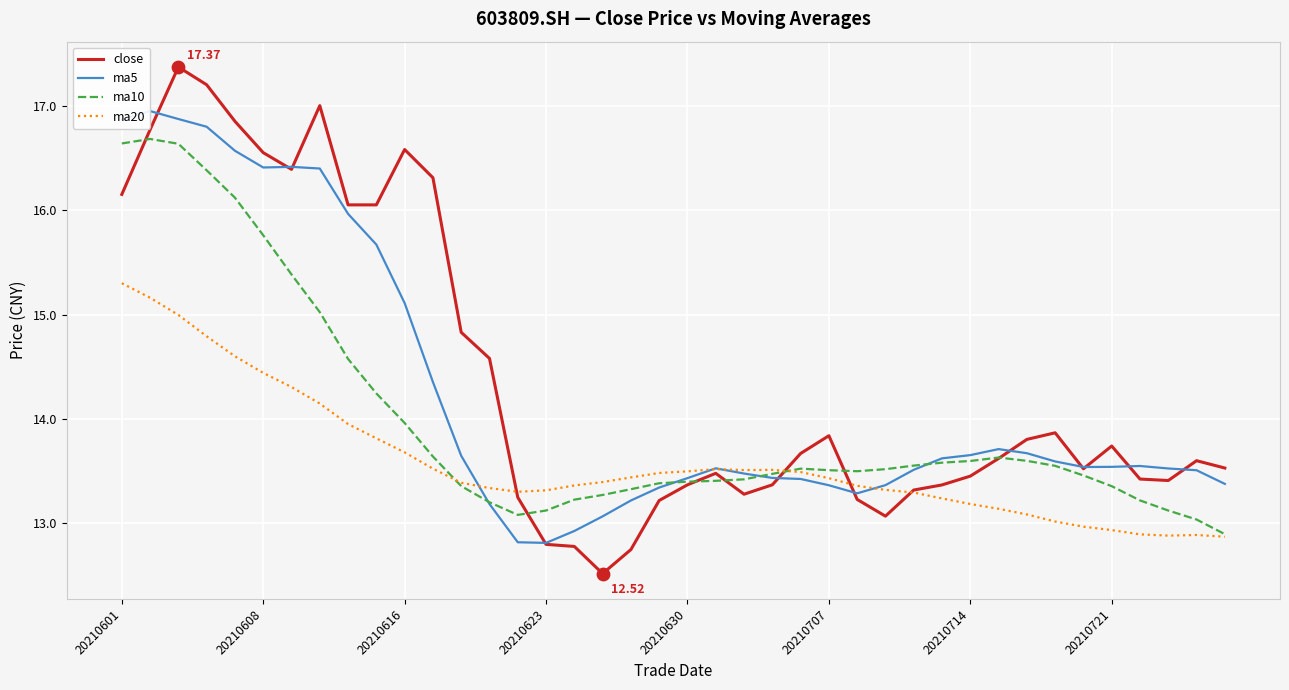

What are all the series names shown in the legend?

close, ma5, ma10, ma20